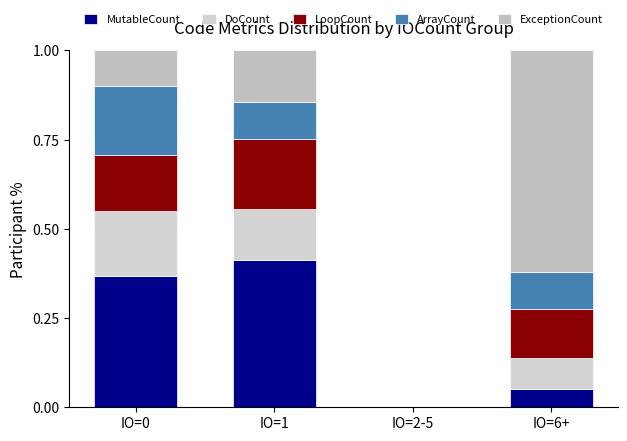

What position from the right is IO=6+?

1